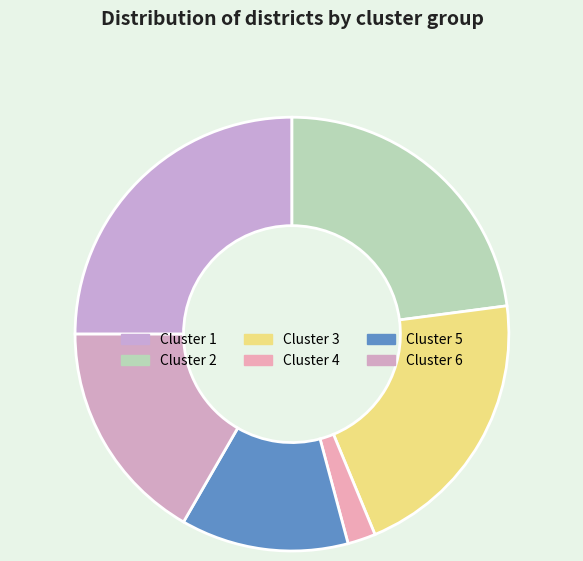

Does Cluster 5 represent more than half of the total?

No